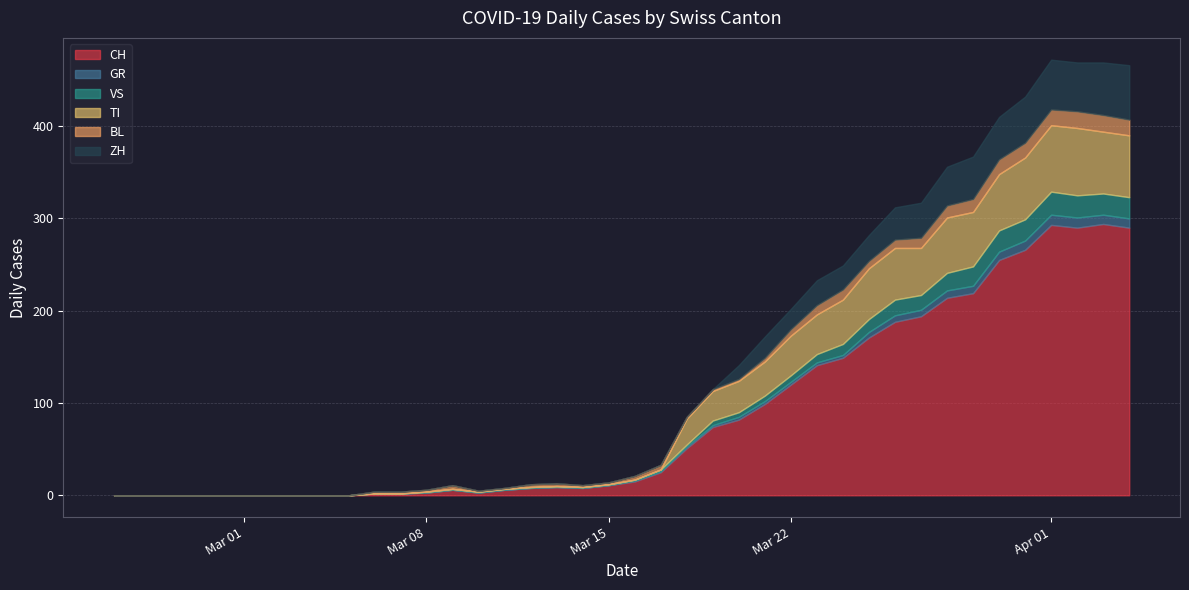

What is the value of the TI point at the 29th from the left?

48